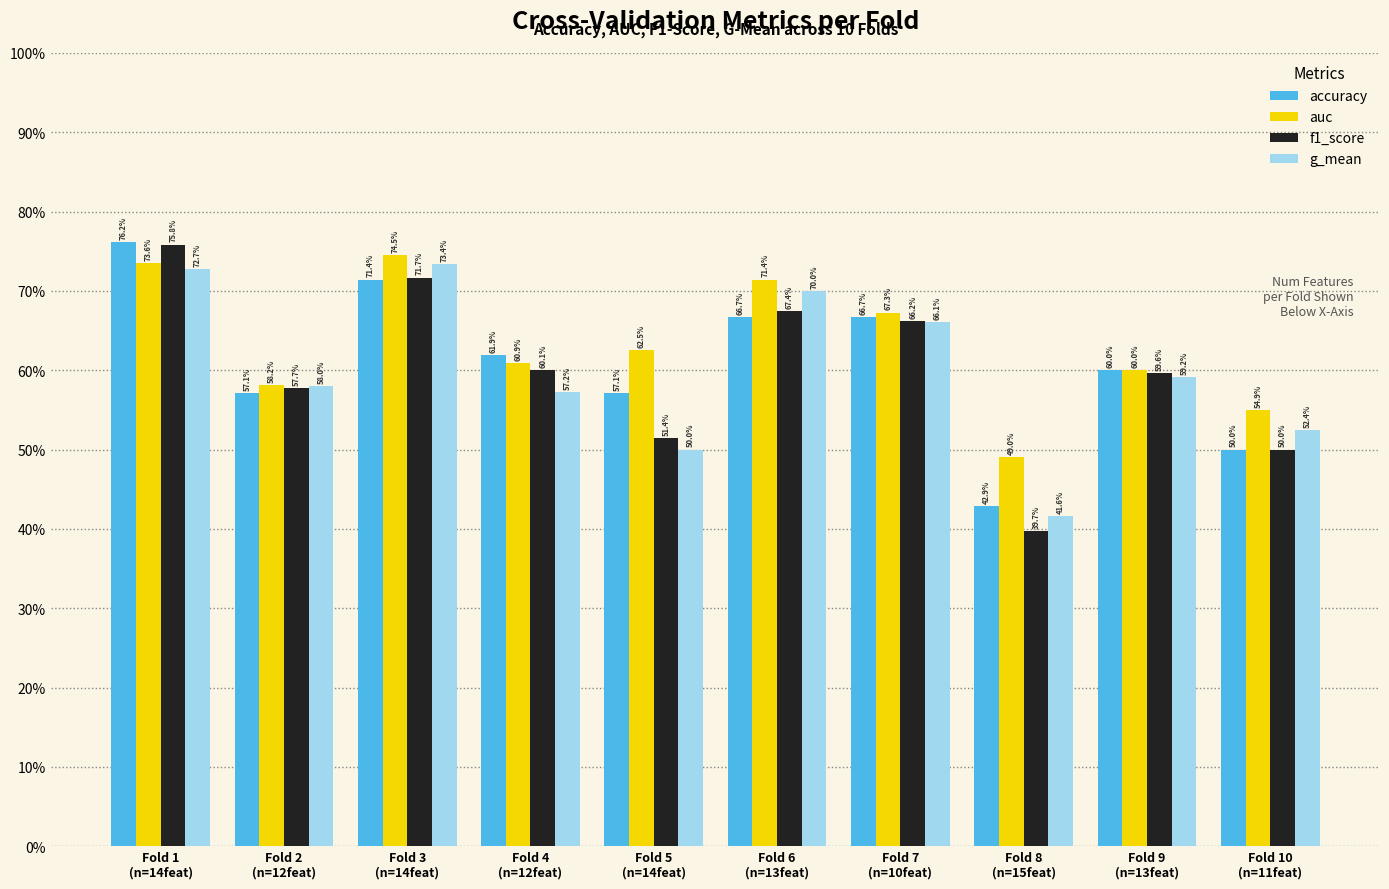

What is the value of the f1_score bar at the 3rd from the left?

0.7